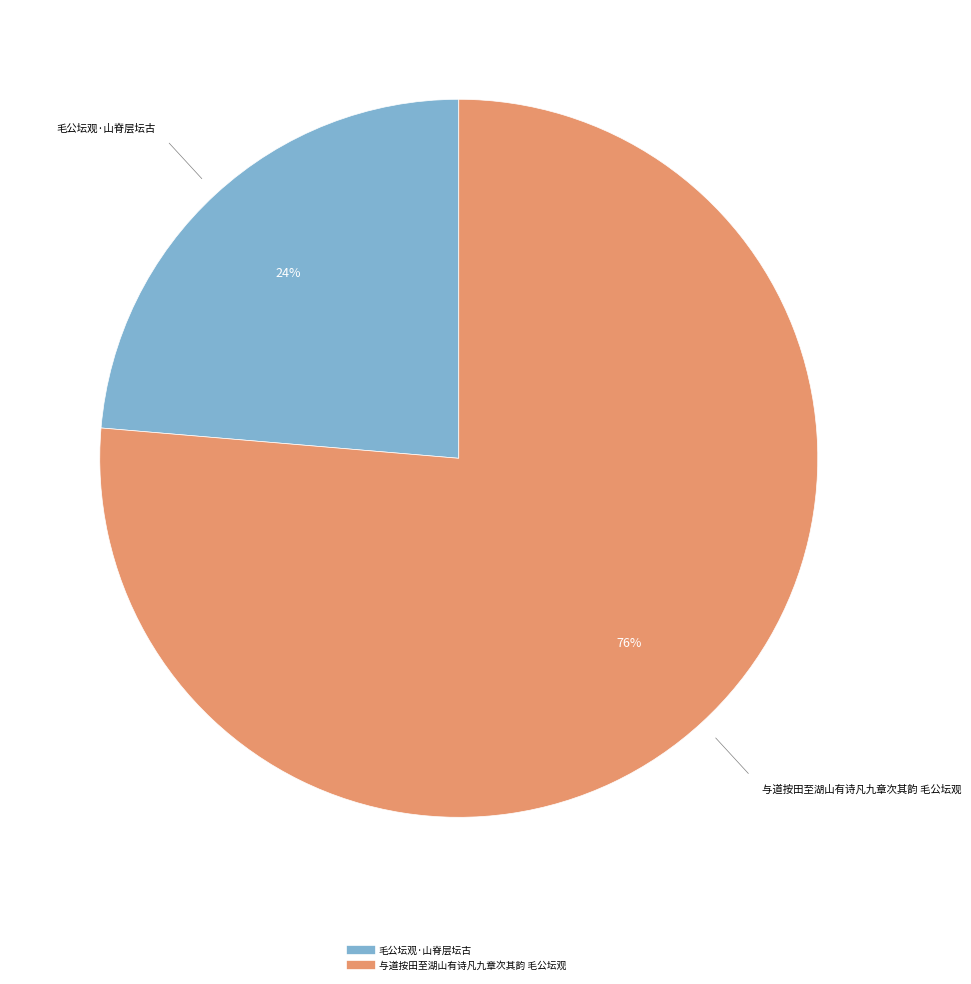

What is the majority slice?

与道按田至湖山有诗凡九章次其韵 毛公坛观